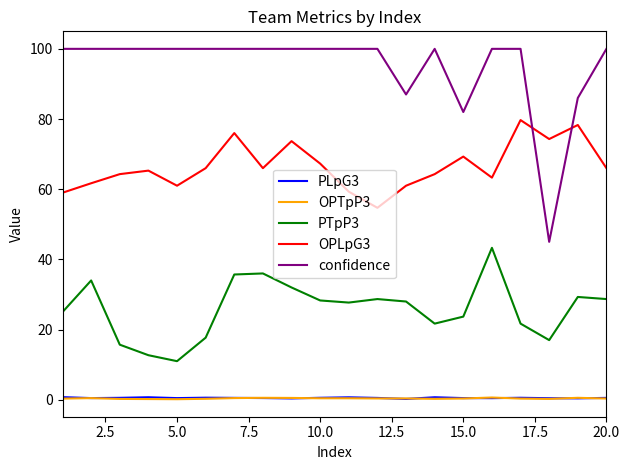

Which series has the largest total across all categories?

confidence